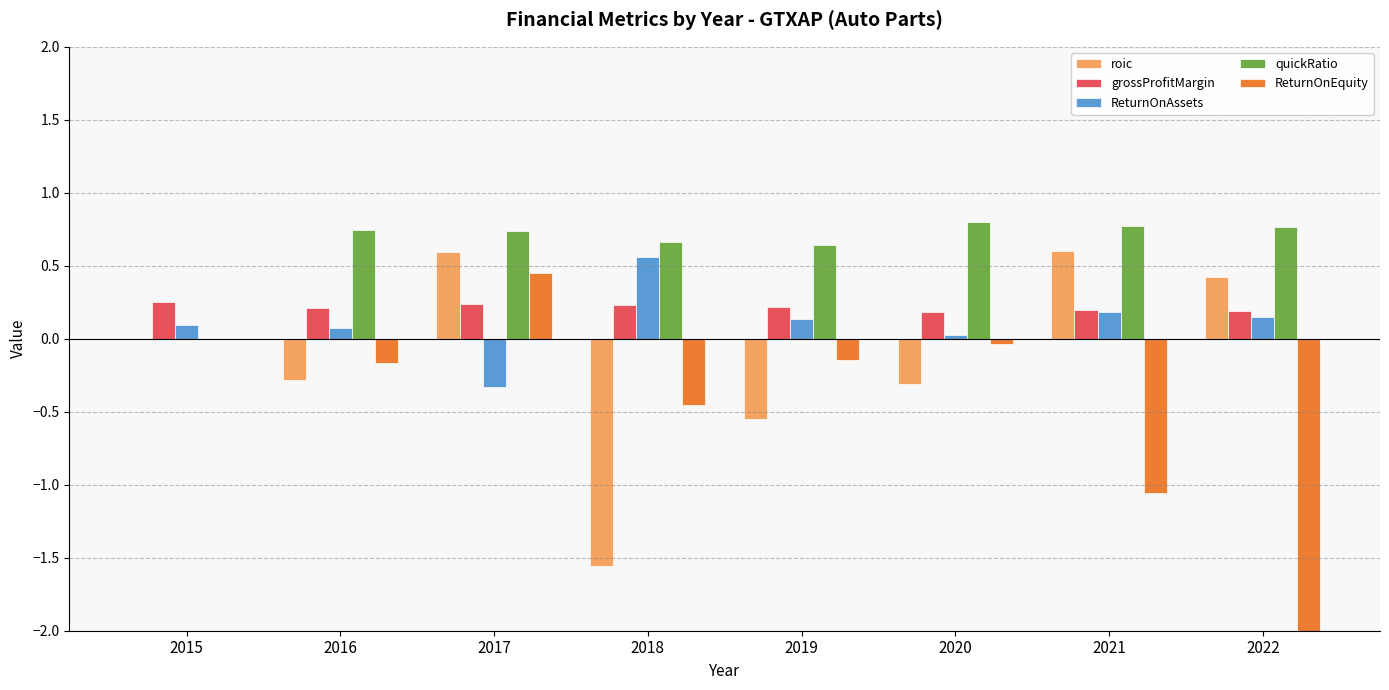

How many positive values does the ReturnOnEquity series have?

1